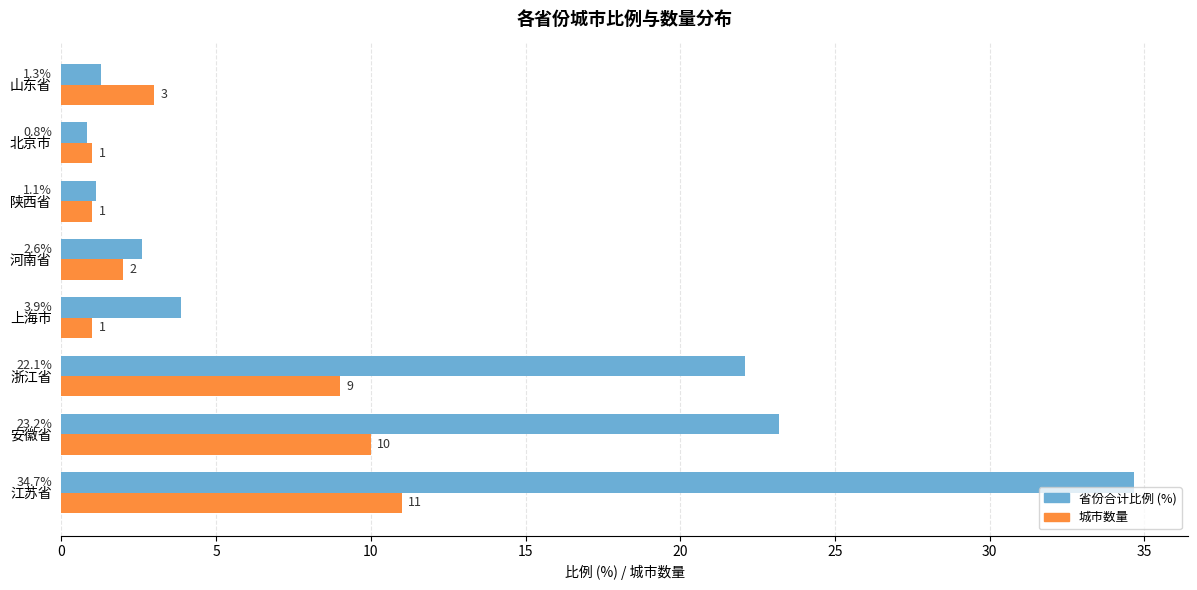

At which category is the sum across all series the highest?

江苏省